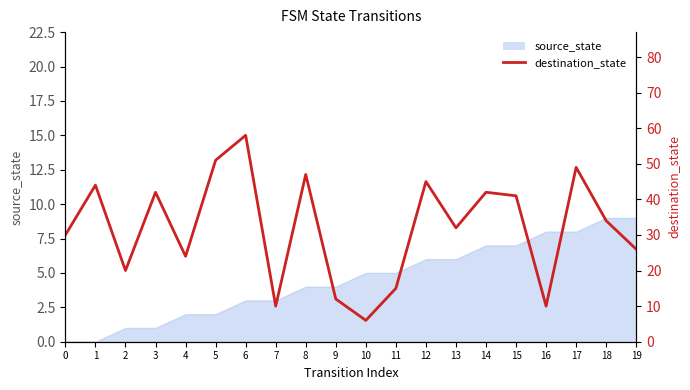

True or false: the data shows 15 at 16.

False